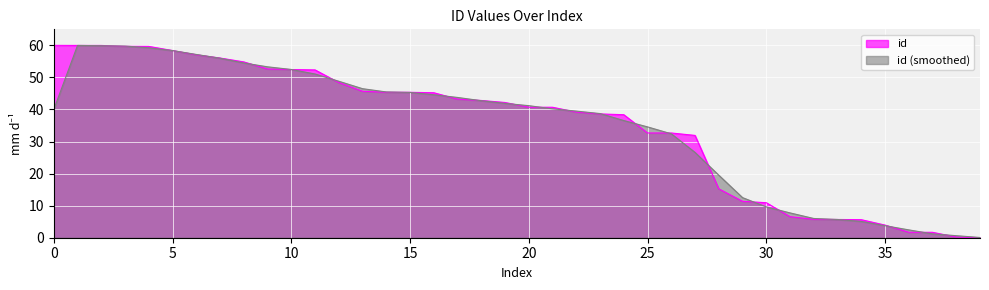

At which label is the value closest to 30?

27